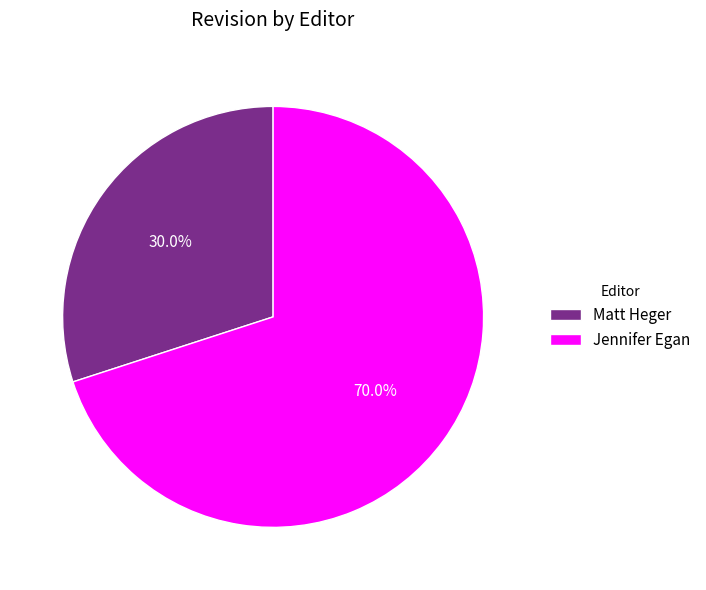

Do Jennifer Egan and Matt Heger together represent more than half of the pie?

Yes